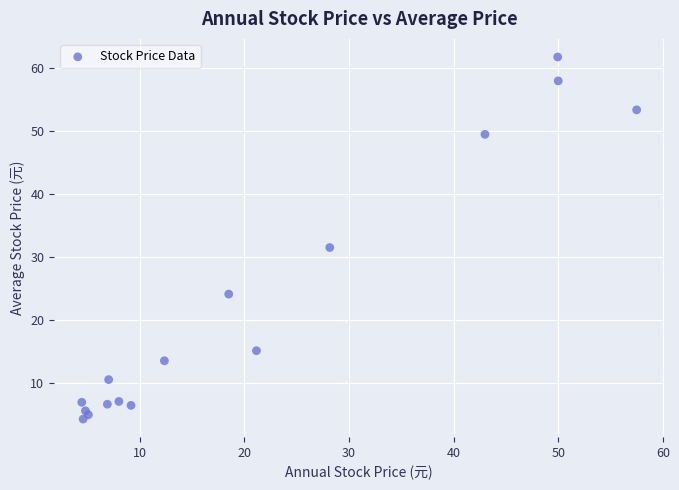

What Y value in the scatter plot is closest to 33?

31.5